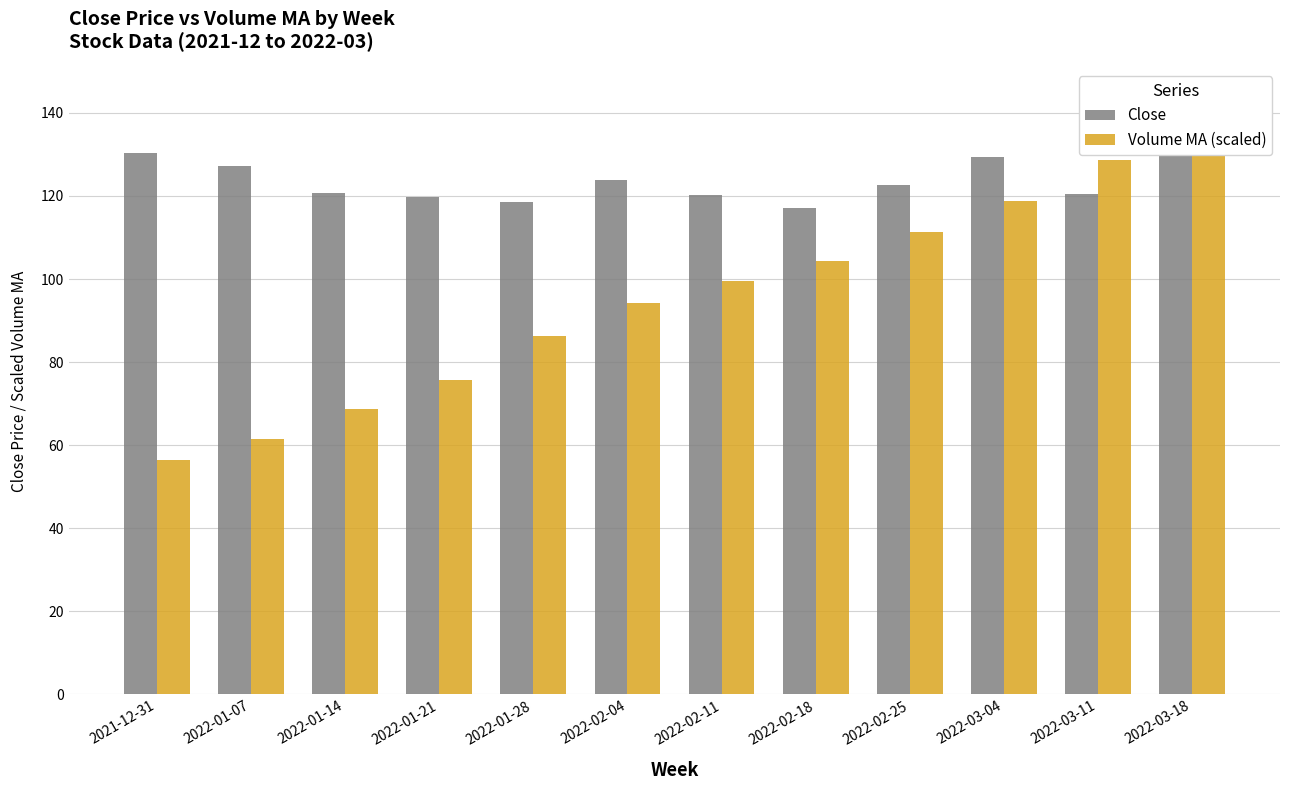

Reading left to right, list all the values displayed in this chart.

Close: 2021-12-31=130.5	2022-01-07=127.1	2022-01-14=120.8	2022-01-21=119.8	2022-01-28=118.6	2022-02-04=123.8	2022-02-11=120.1	2022-02-18=117.2	2022-02-25=122.5	2022-03-04=129.4	2022-03-11=120.5	2022-03-18=131.0
Volume MA (scaled): 2021-12-31=56.5	2022-01-07=61.4	2022-01-14=68.7	2022-01-21=75.6	2022-01-28=86.2	2022-02-04=94.1	2022-02-11=99.4	2022-02-18=104.2	2022-02-25=111.2	2022-03-04=118.9	2022-03-11=128.6	2022-03-18=131.0